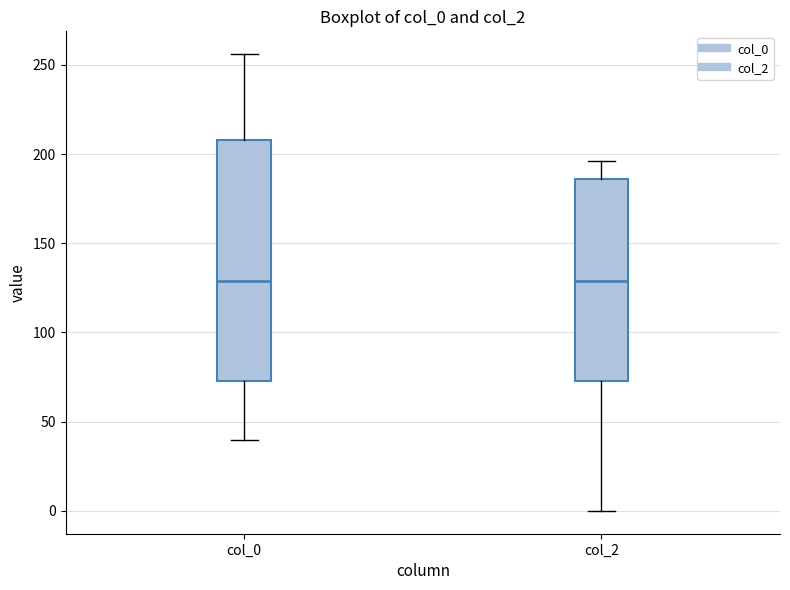

Comparing the boxes themselves (not the whiskers), which one is the tallest?

col_0